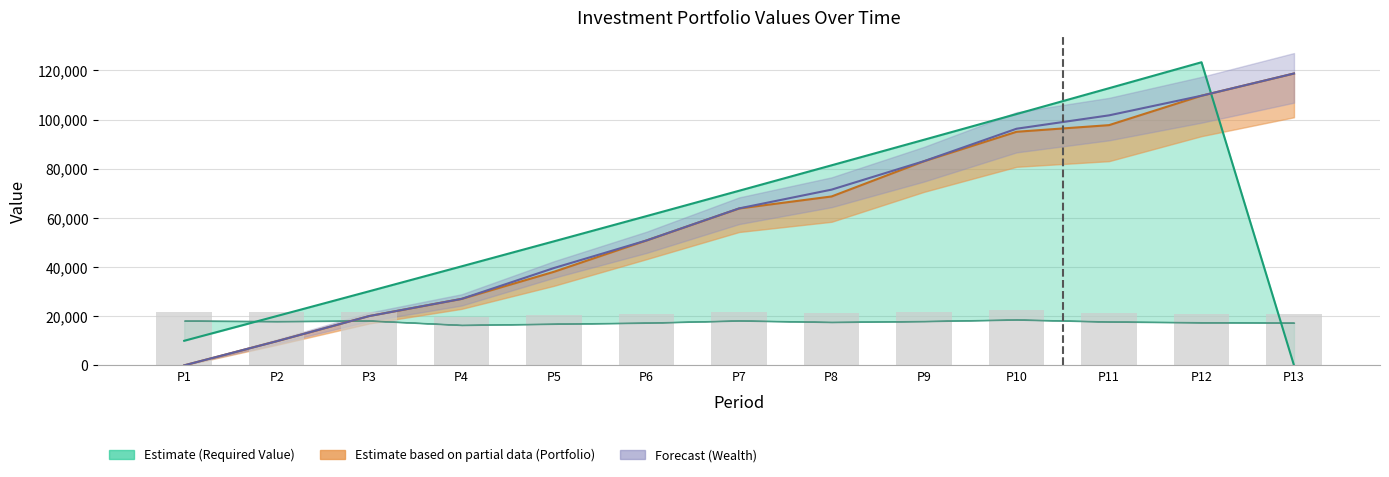

Reading left to right, list all the values displayed in this chart.

21853.6	21568.2	21882.4	19728.7	20316.8	20840.5	21897.7	21181.6	21613.0	22374.7	21386.6	21015.7	20857.1